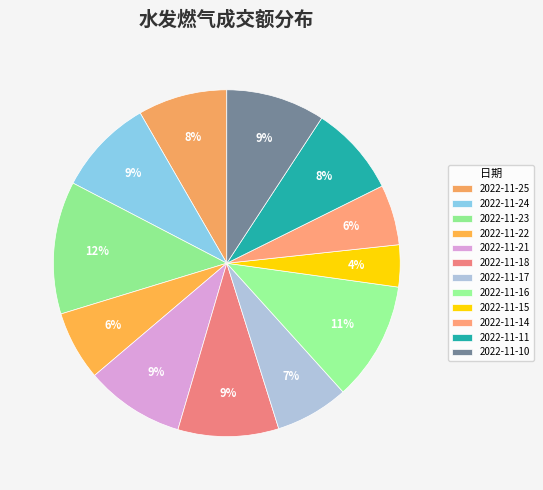

Is there a majority slice in this chart?

No